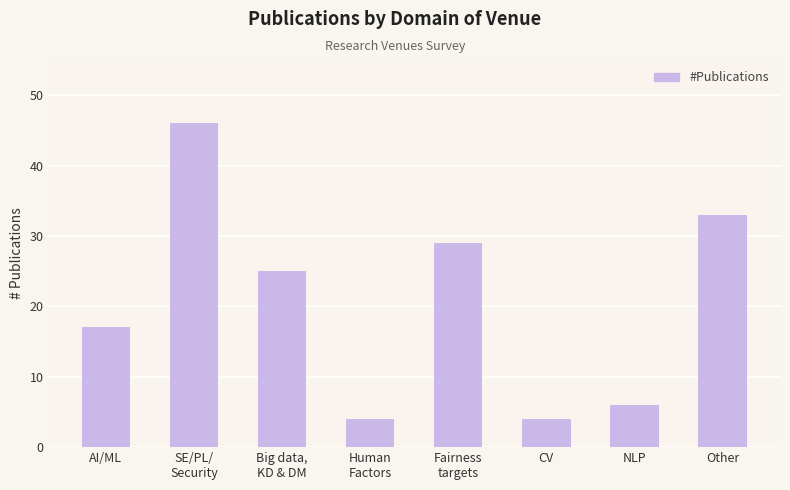

True or false: the data shows 6 at CV.

False